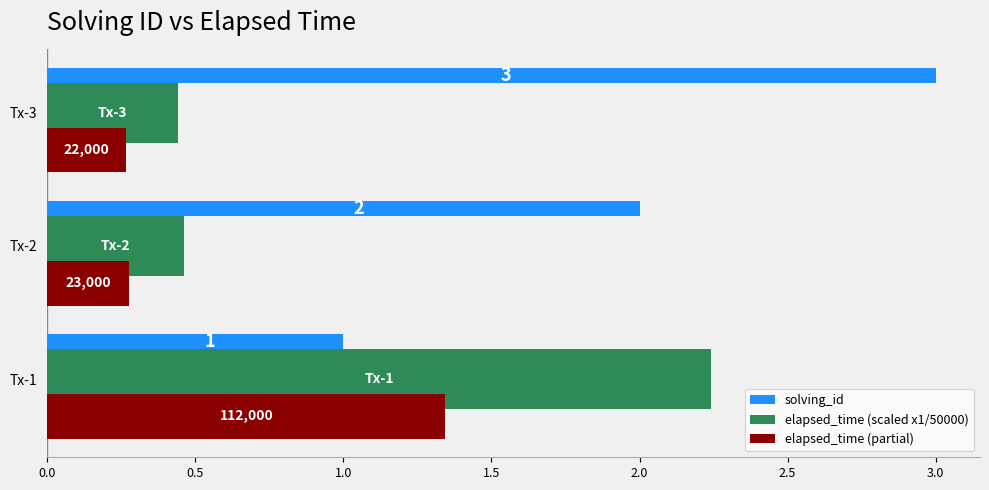

Between Tx-1 and Tx-2, which series saw the biggest shift?

elapsed_time (scaled x1/50000)